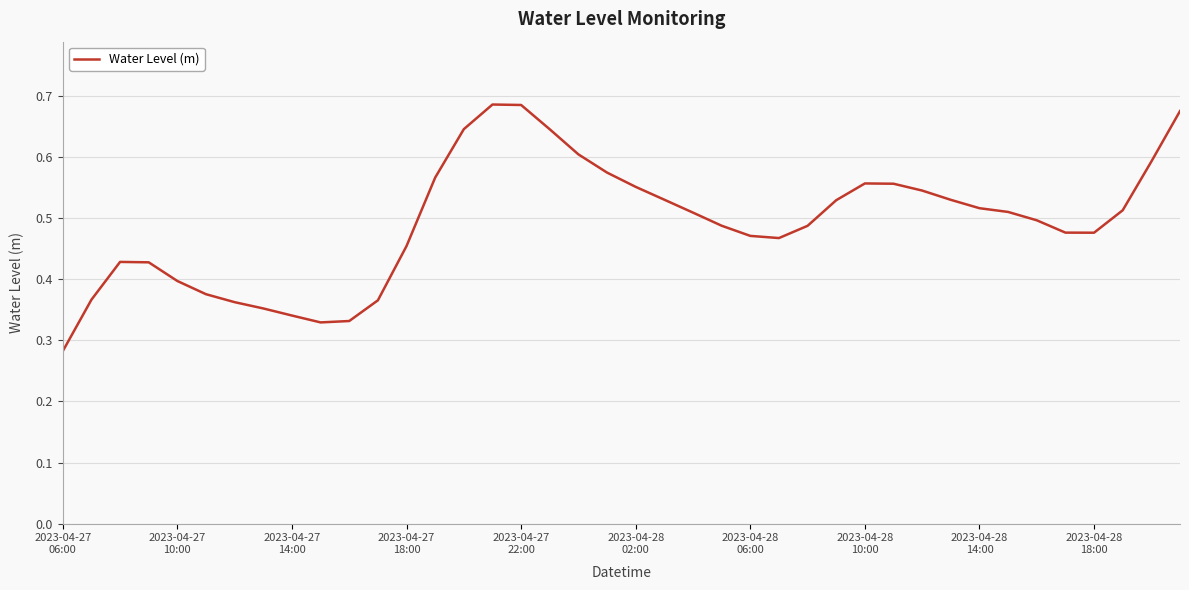

Is this an area chart (filled region under the line)?

No